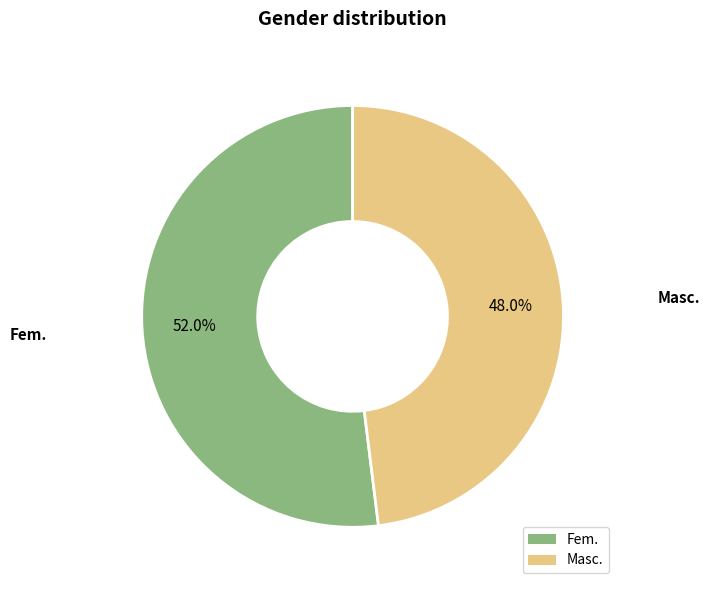

To the nearest percent, what is the combined percentage of Masc. and Fem.?

100%